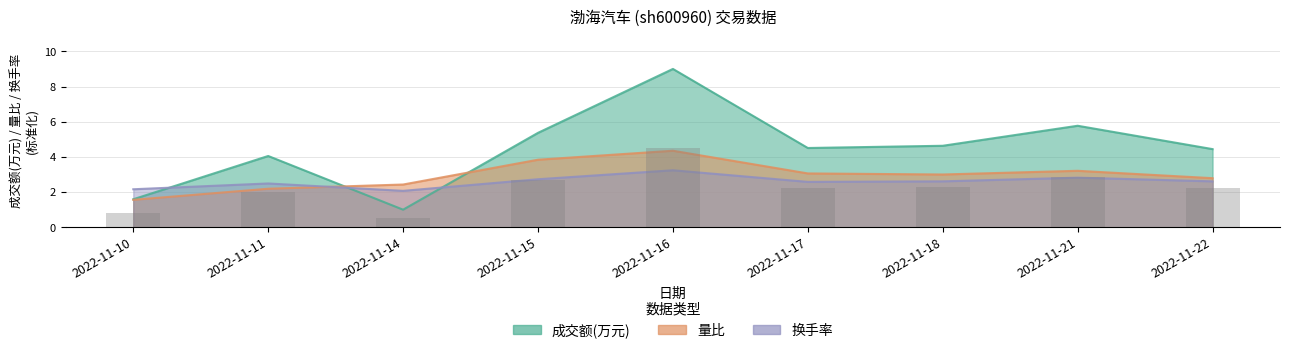

How many values in the 成交额(万元) series exceed 4?

7